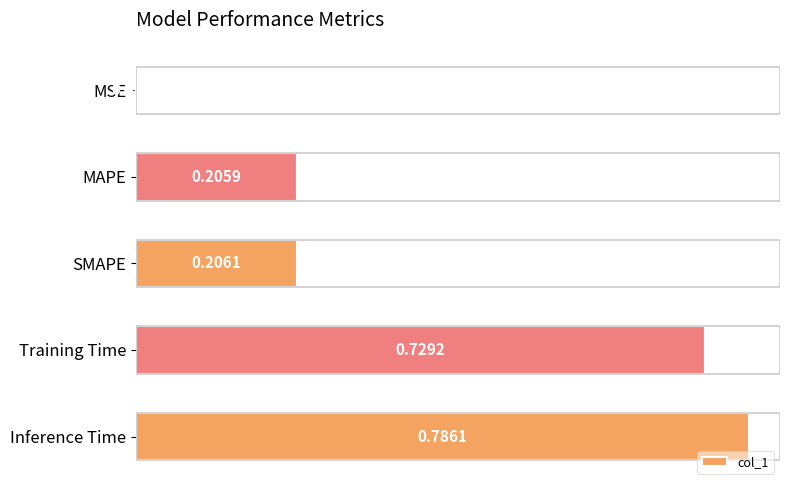

Which category has the highest value across all series?

Inference Time